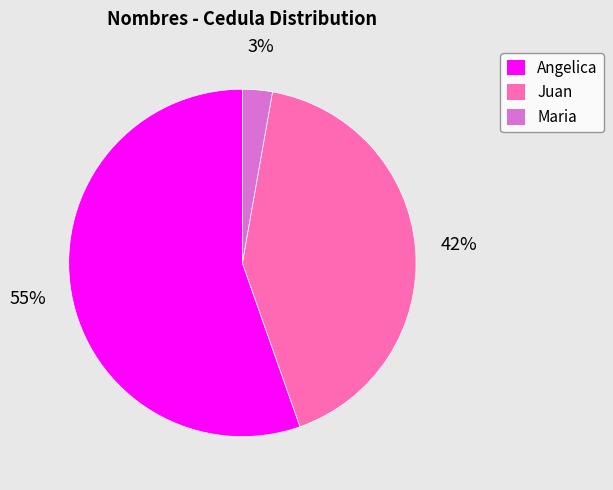

Rank the categories by value from highest to lowest.

Angelica, Juan, Maria